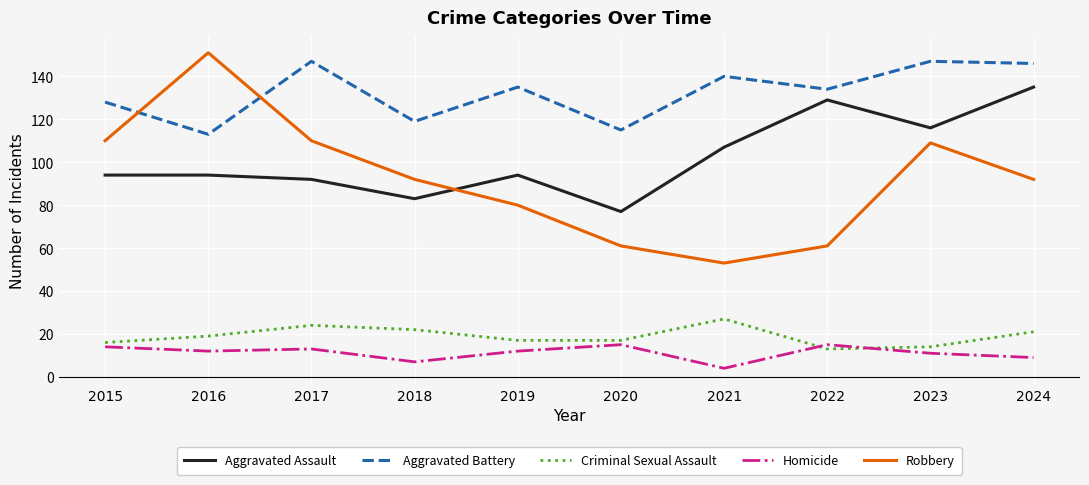

What is the total value across all series at 2018?

323